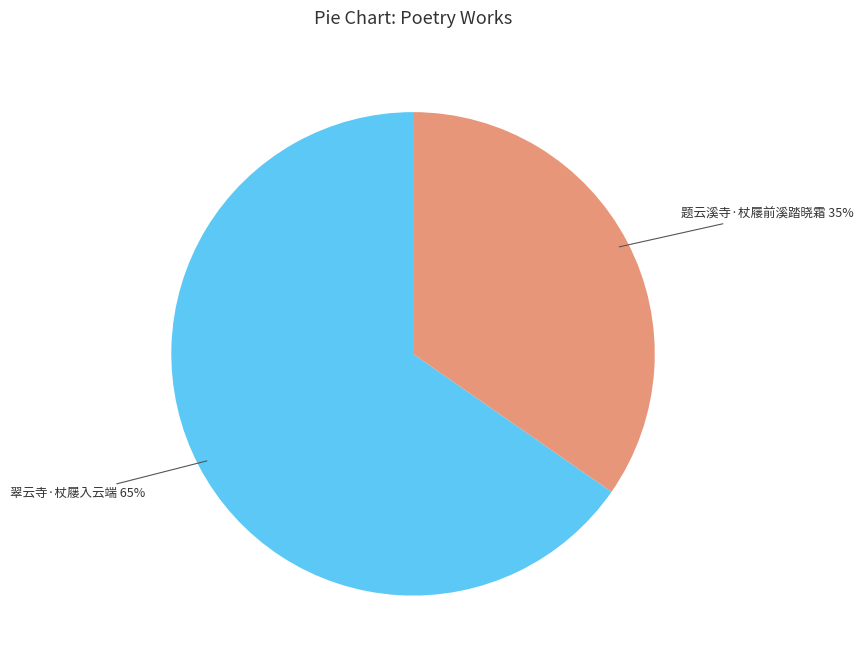

To the nearest percent, what is the combined percentage of 题云溪寺·杖屦前溪踏晓霜 and 翠云寺·杖屦入云端?

100%